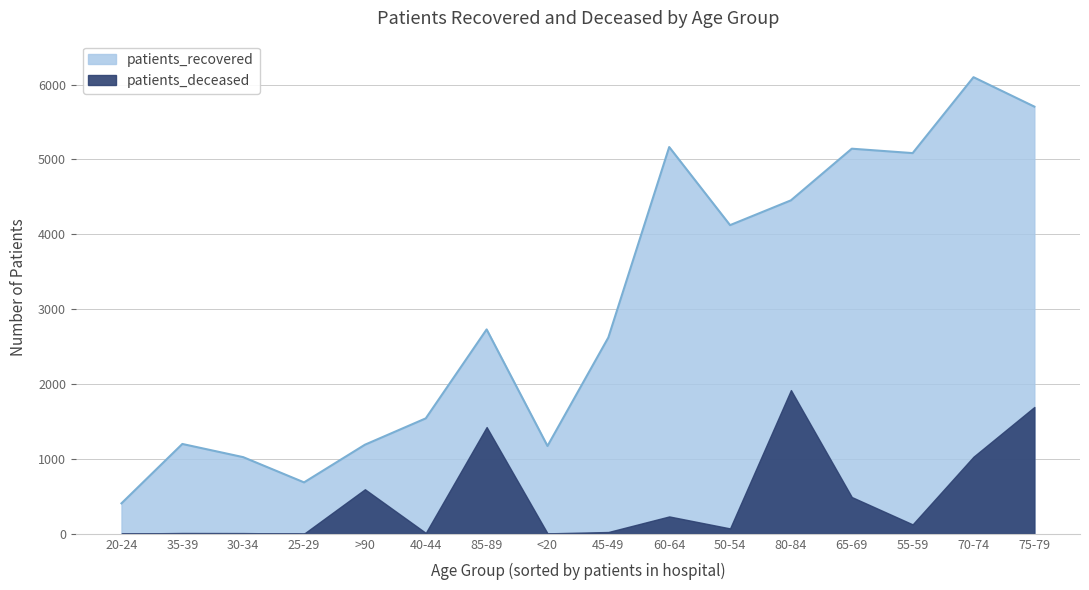

Rank the categories by patients_recovered value from highest to lowest.

70-74, 75-79, 60-64, 65-69, 55-59, 80-84, 50-54, 85-89, 45-49, 40-44, 35-39, >90, <20, 30-34, 25-29, 20-24